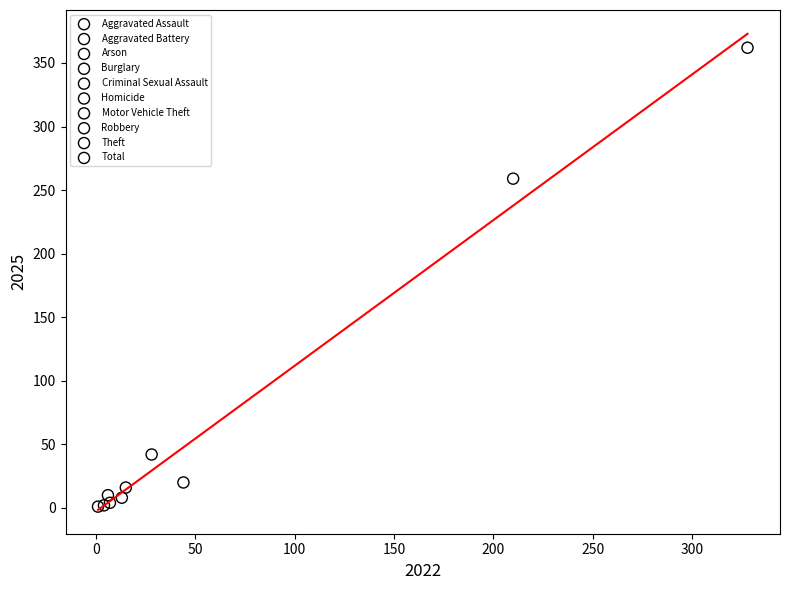

What are all the series names shown in the legend?

Aggravated Assault, Aggravated Battery, Arson, Burglary, Criminal Sexual Assault, Homicide, Motor Vehicle Theft, Robbery, Theft, Total